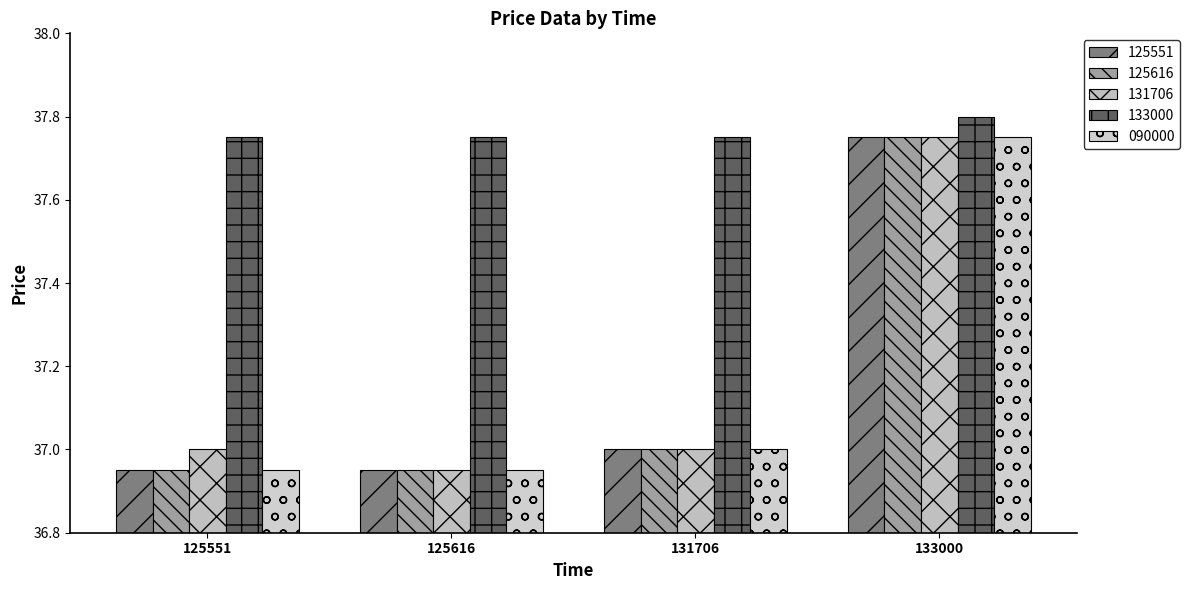

Does the chart contain any negative values?

No